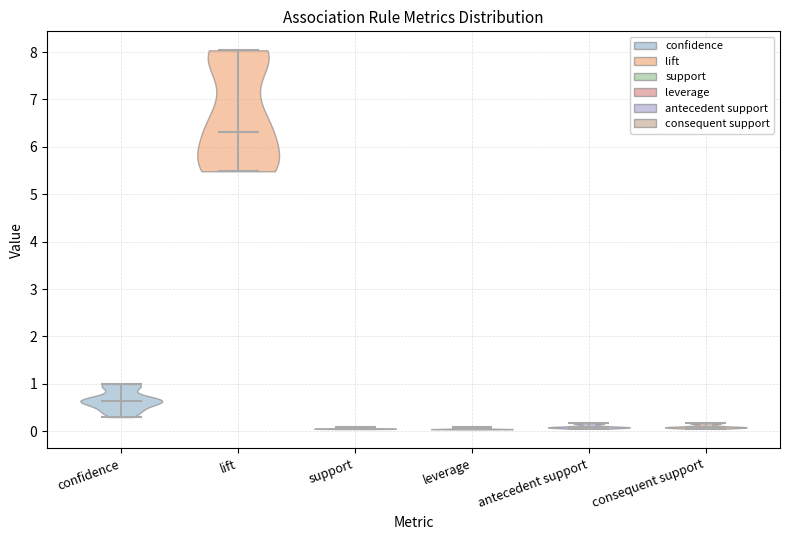

Reading left to right, read every violin against the y-axis: where its median line is, and the lowest and highest points it reaches. The values are not printed on the chart, so give them approximately, as read against the axis.

confidence: median line 0.6, lowest point 0.3, highest point 1.0
lift: median line 6.3, lowest point 5.5, highest point 8.0
support: median line 0.1, lowest point 0.1, highest point 0.1
leverage: median line 0.0, lowest point 0.0, highest point 0.1
antecedent support: median line 0.1, lowest point 0.1, highest point 0.2
consequent support: median line 0.1, lowest point 0.1, highest point 0.2